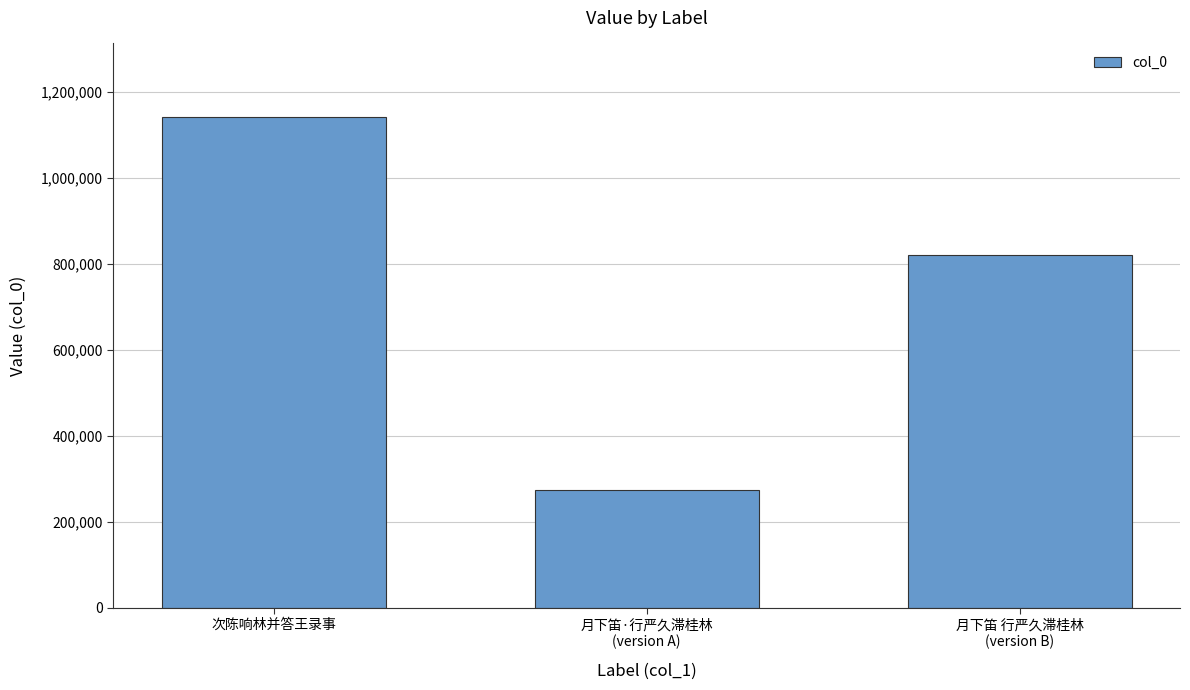

Which has a higher value, 月下笛·行严久滞桂林
(version A) or 月下笛 行严久滞桂林
(version B)?

月下笛 行严久滞桂林
(version B)